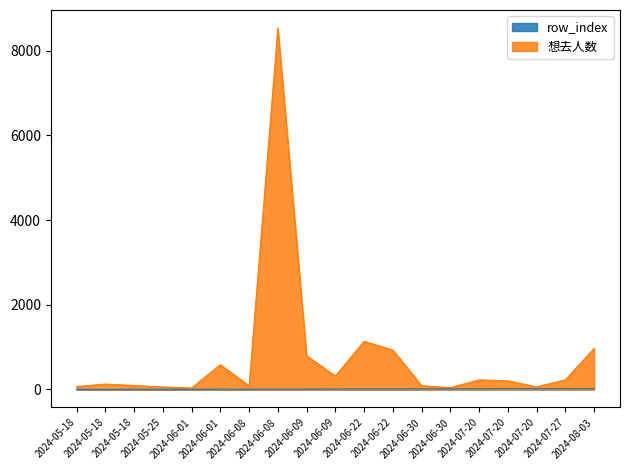

Reading left to right, what are all the values shown in this chart?

row_index: 1	2	3	4	5	6	7	8	9	10	11	12	13	14	15	16	17	18	19
想去人数: 68	126	92	58	34	585	84	8538	796	316	1136	929	88	43	225	203	60	227	969